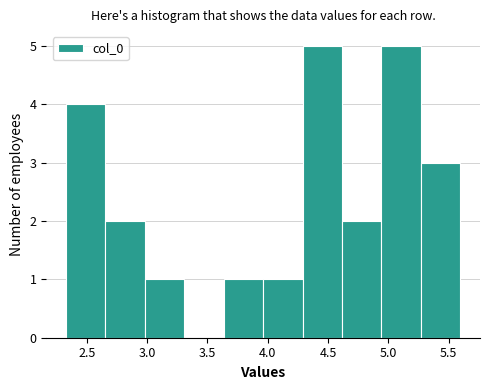

What is the height of the bar covering 3.95 to 4.30 on the x-axis? Neither the bar edges nor the heights are printed on the chart, so give them approximately, as read against the axes.

1